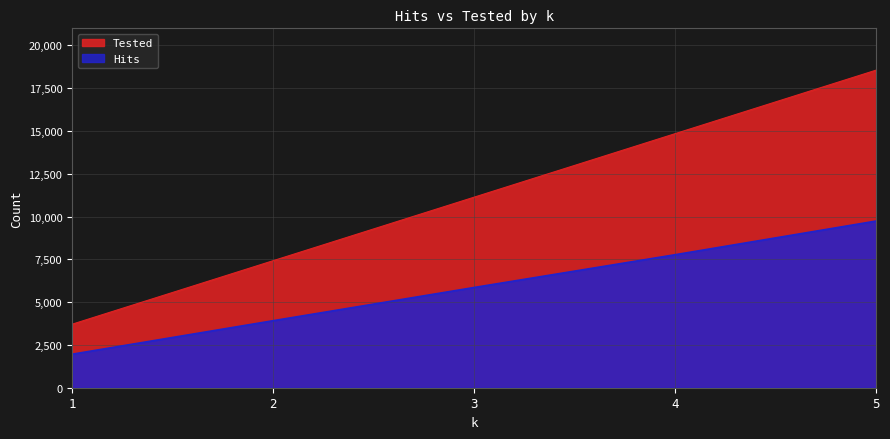

Count the Hits values in the range 3917 to 7773.

3